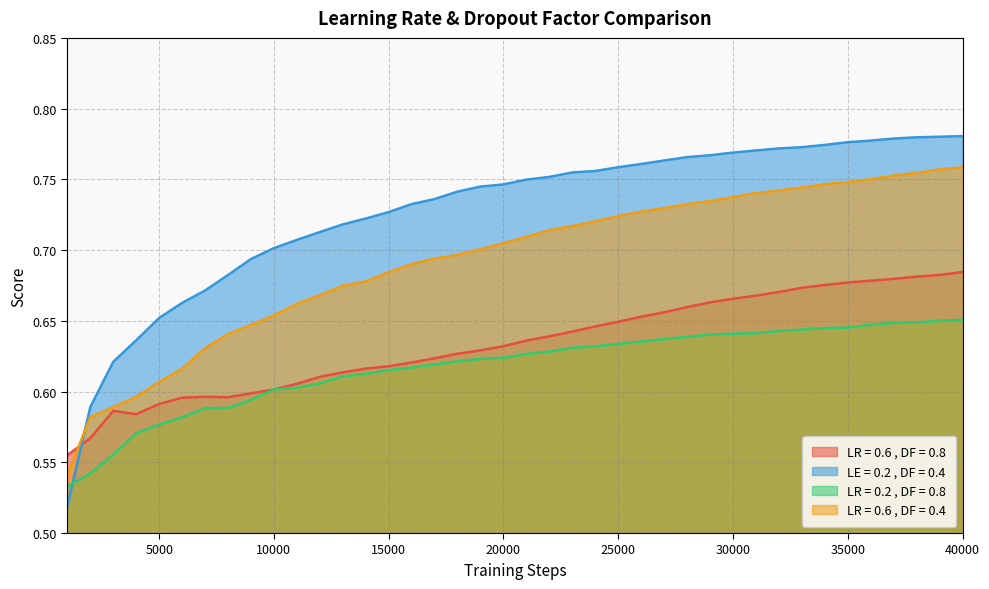

True or false: LE = 0.2 , DF = 0.4 and LR = 0.6 , DF = 0.4 cross at least once.

True